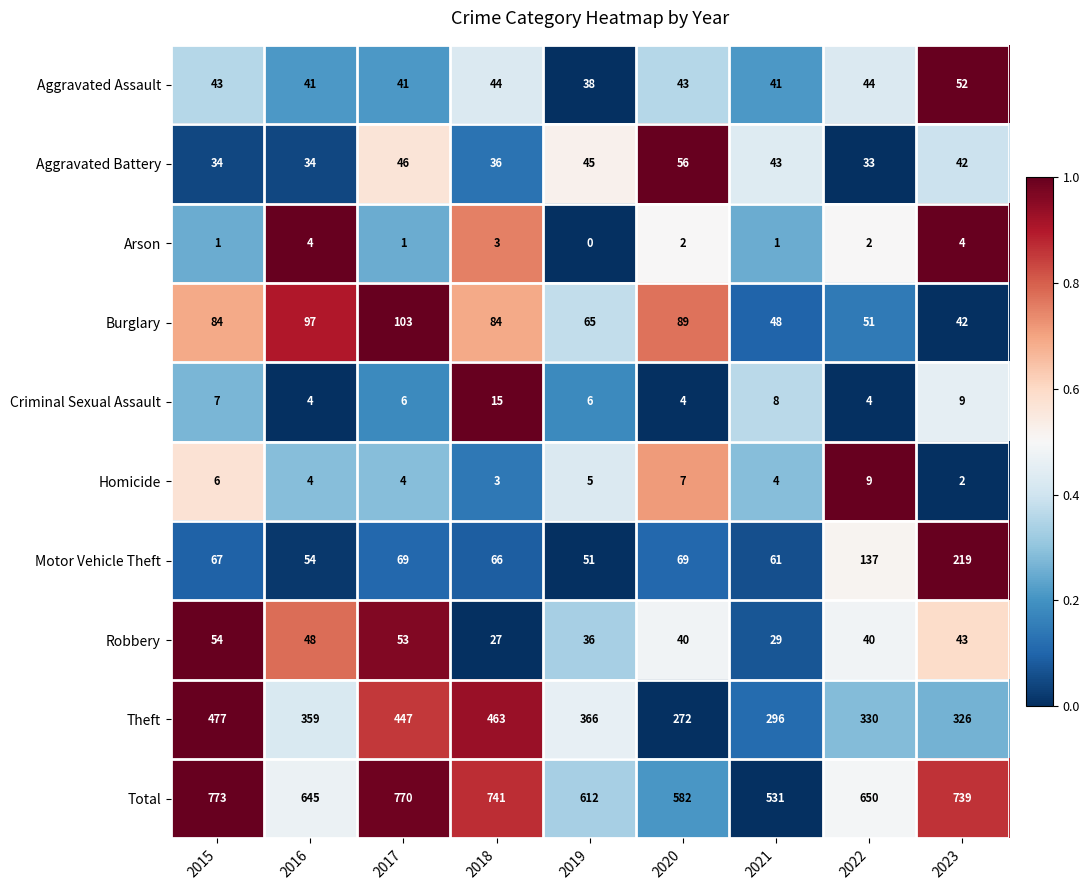

What is the difference between the maximum and minimum values in the Theft series?

205